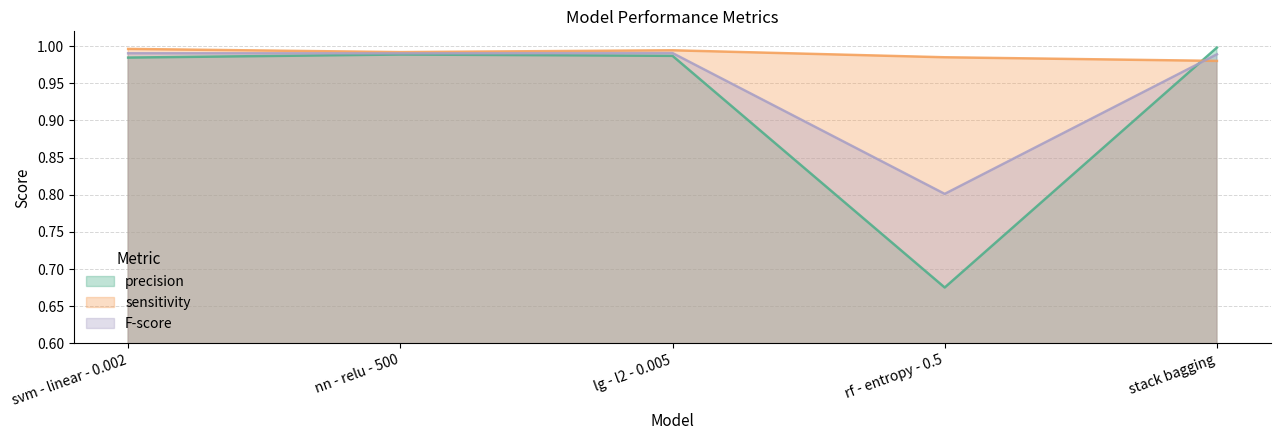

List the series in order of their peak value, lowest first.

F-score, sensitivity, precision